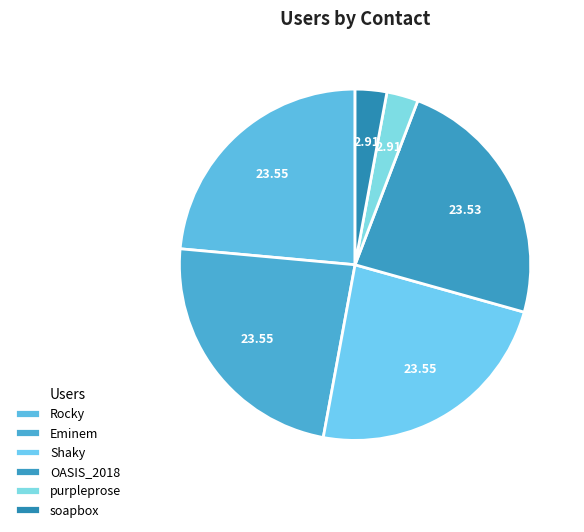

Combined, what portion of the pie is Eminem and OASIS_2018?

47.1%